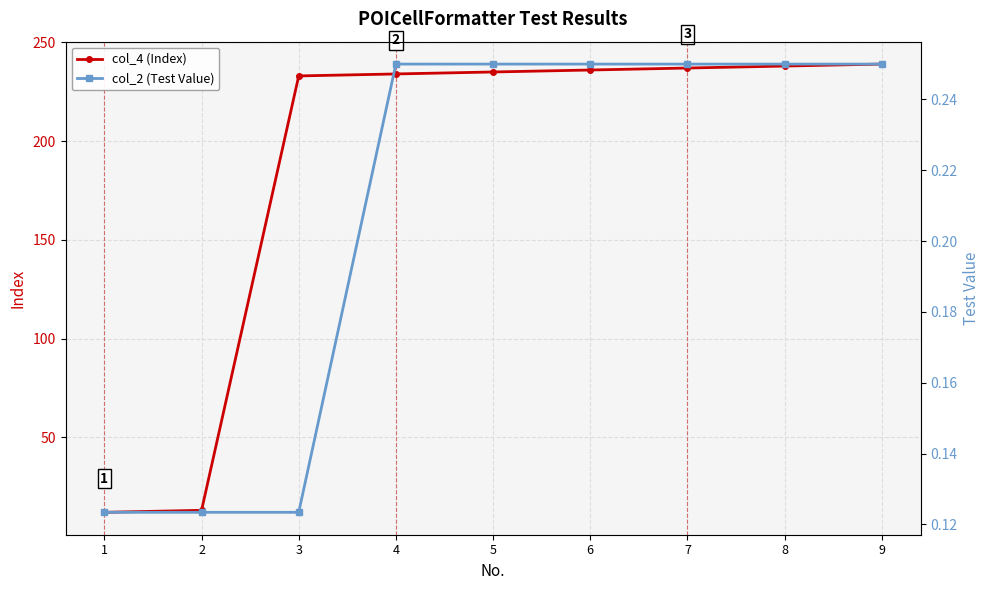

The value of col_2 (Test Value) at 9 is 0.4. True or false?

False